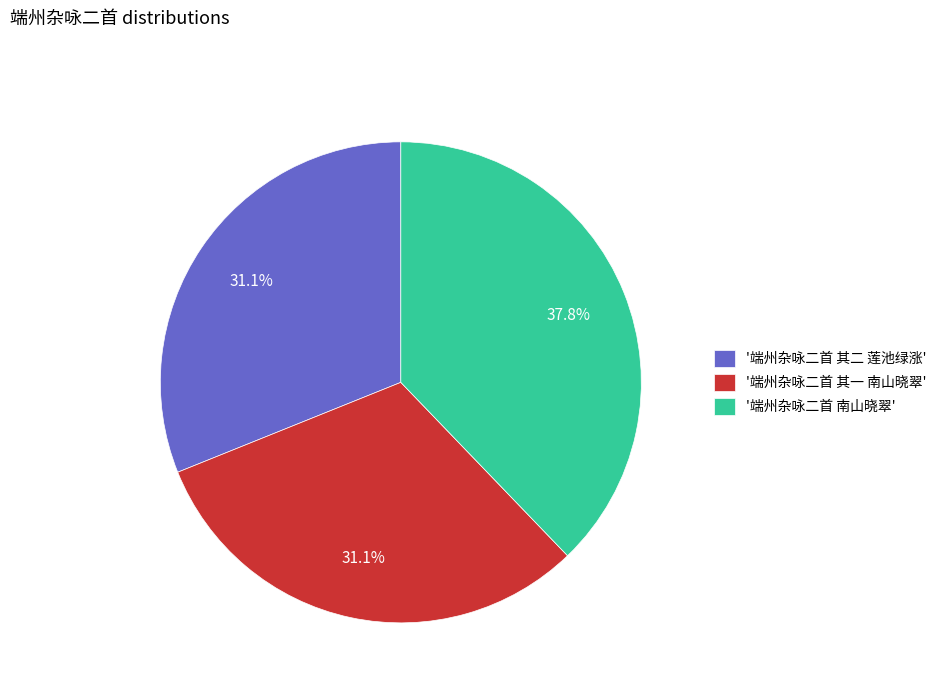

Is there any slice that represents more than half of the pie?

No